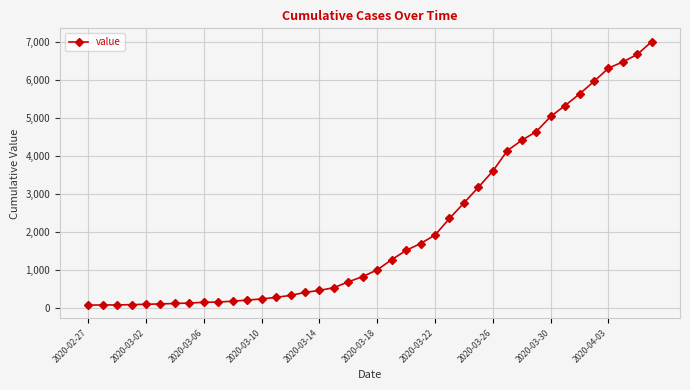

What is the sum of all values?

85761